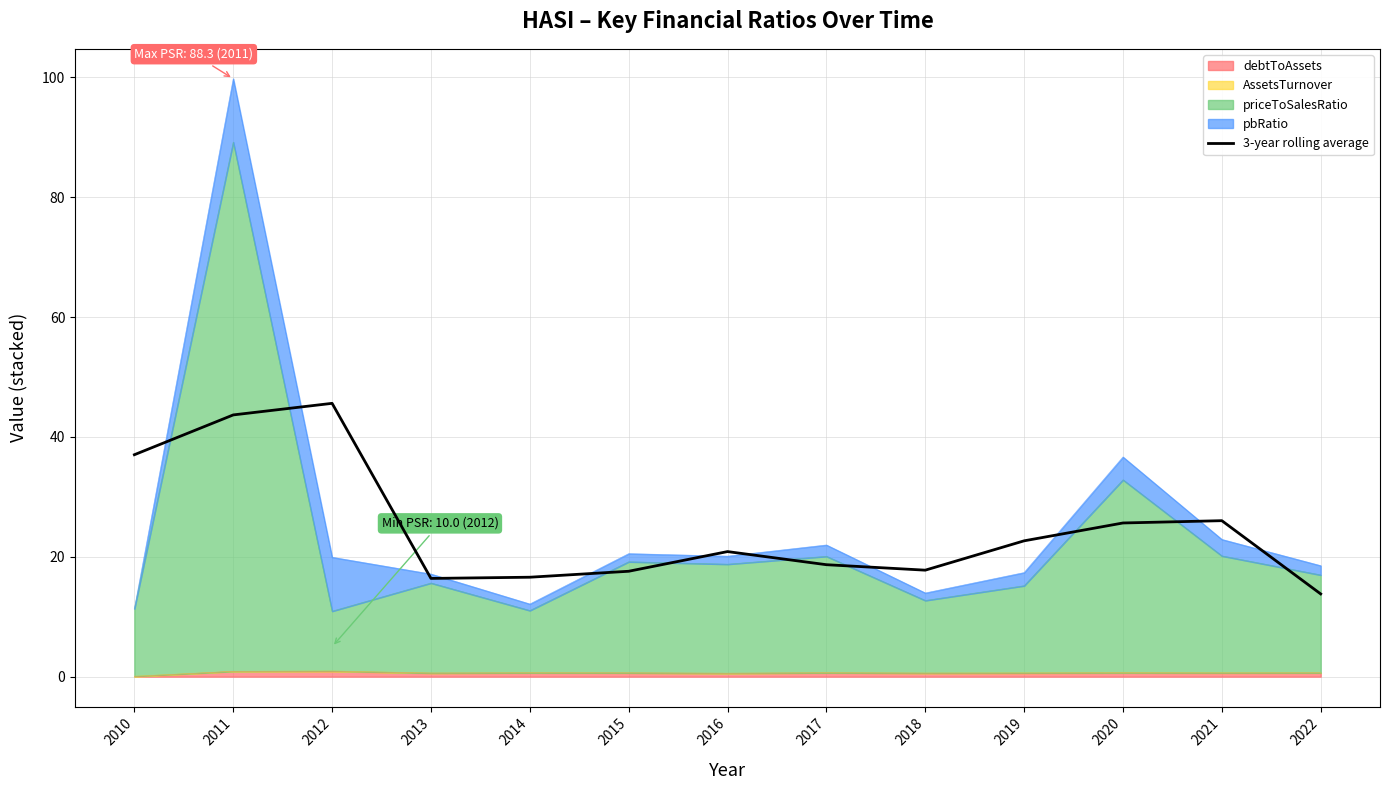

What is the change in value from 2011 to 2017?

-25.0